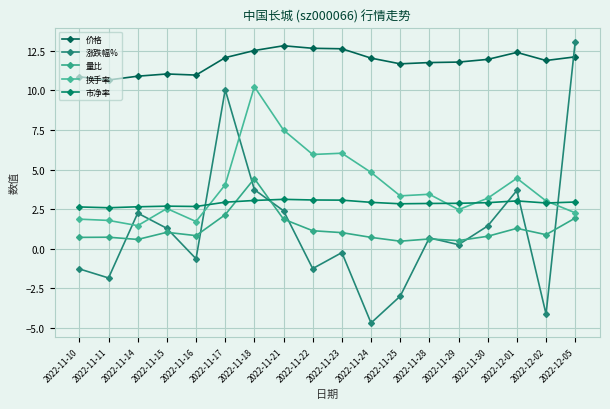

How many values in 涨跌幅% are below zero?

8